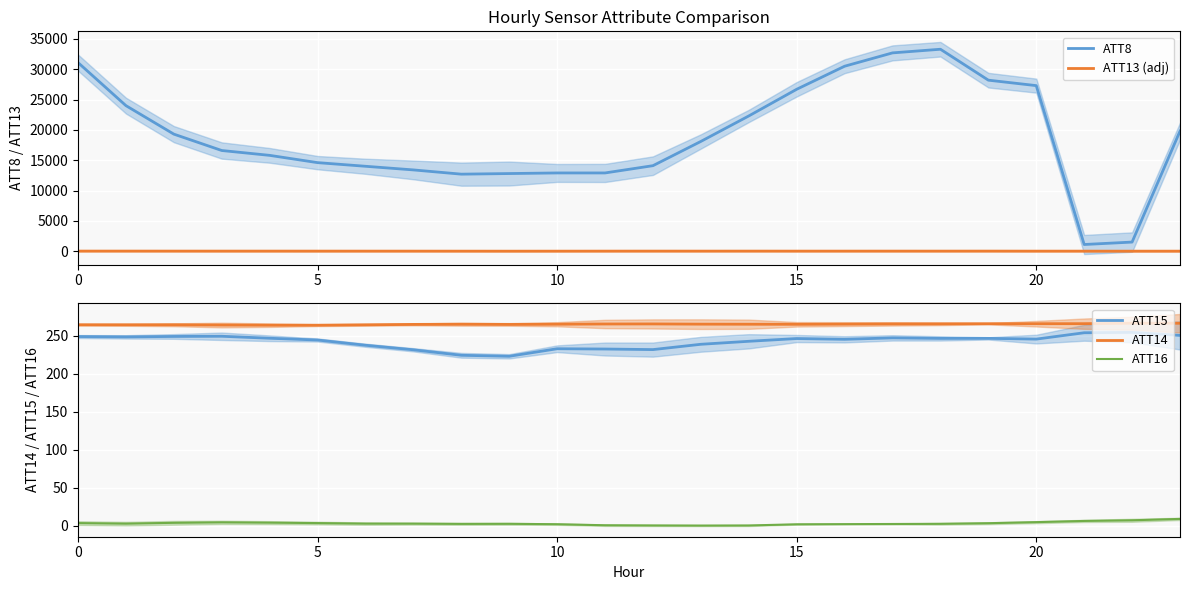

Reading left to right, list all the values displayed in this chart.

ATT8: 31100.0	24000.0	19300.0	16600.0	15800.0	14600.0	14000.0	13400.0	12700.0	12800.0	12900.0	12900.0	14100.0	18100.0	22300.0	26700.0	30500.0	32700.0	33300.0	28200.0	27300.0	1100.0	1500.0	19800.0
ATT13 (adj): 13.2	13.0	11.4	9.7	10.4	9.6	8.3	6.9	3.8	0.0	3.0	7.1	10.7	8.0	10.9	7.3	8.5	10.1	8.8	12.1	5.8	6.9	2.5	3.0
ATT15: 249.2	248.7	249.3	249.6	246.9	244.6	237.7	231.7	224.5	223.2	233.1	232.7	232.0	239.0	242.9	246.6	245.6	247.4	246.7	246.8	245.8	254.2	254.7	250.7
ATT14: 264.7	264.7	264.7	264.3	264.2	264.1	264.7	265.2	265.4	265.2	265.4	265.7	265.8	265.5	265.4	265.3	265.6	265.8	265.9	266.1	266.1	266.2	266.8	266.7
ATT16: 3.4	2.6	3.7	4.4	4.0	3.4	2.7	2.7	2.3	2.4	1.9	0.5	0.3	0.1	0.2	1.8	2.0	2.2	2.4	3.2	4.6	6.2	7.1	8.9